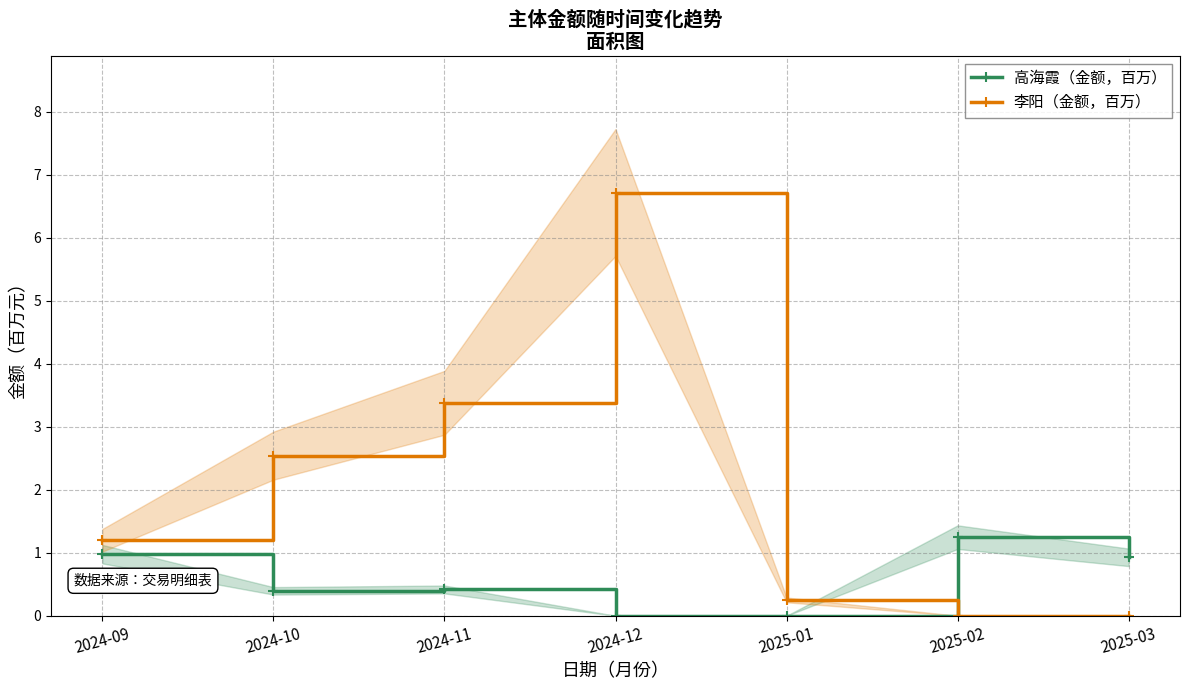

What is the sum of all 李阳（金额，百万） values?

14.1